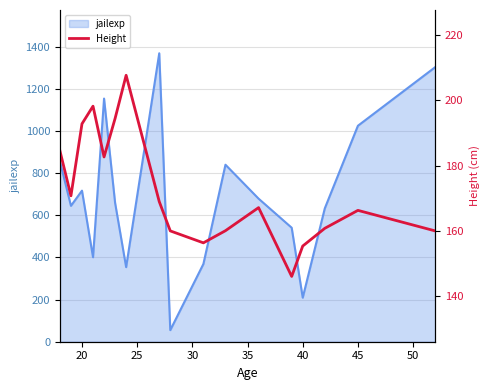

What is the maximum value for jailexp?

1369